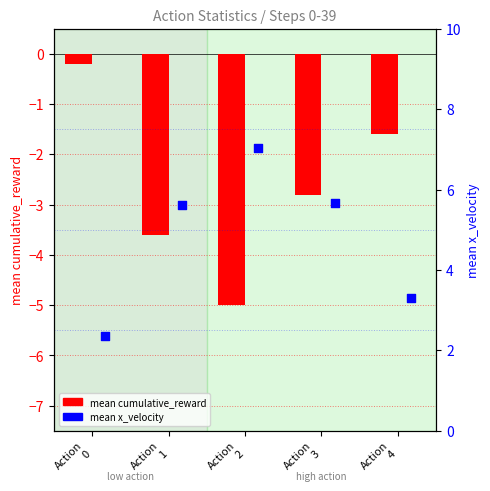

Which series has the widest spread of Y values?

mean cumulative_reward